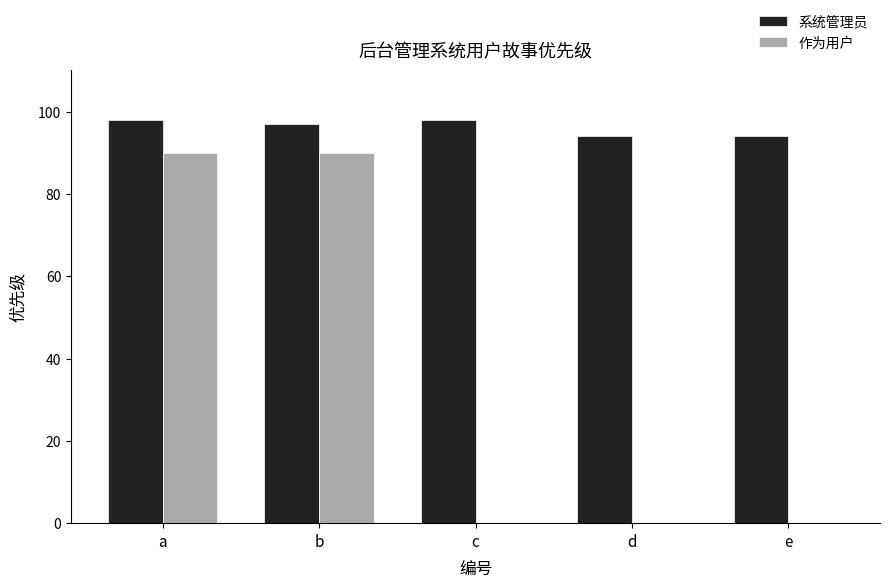

The value of 作为用户 at a is 90. True or false?

True